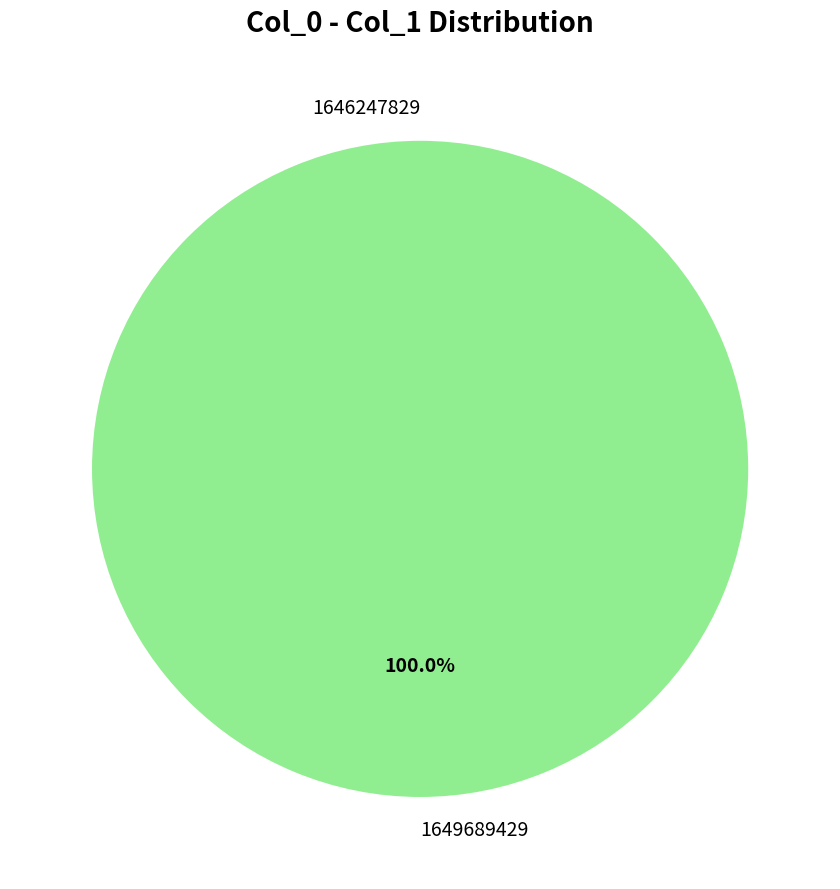

Does any single category account for the majority?

Yes